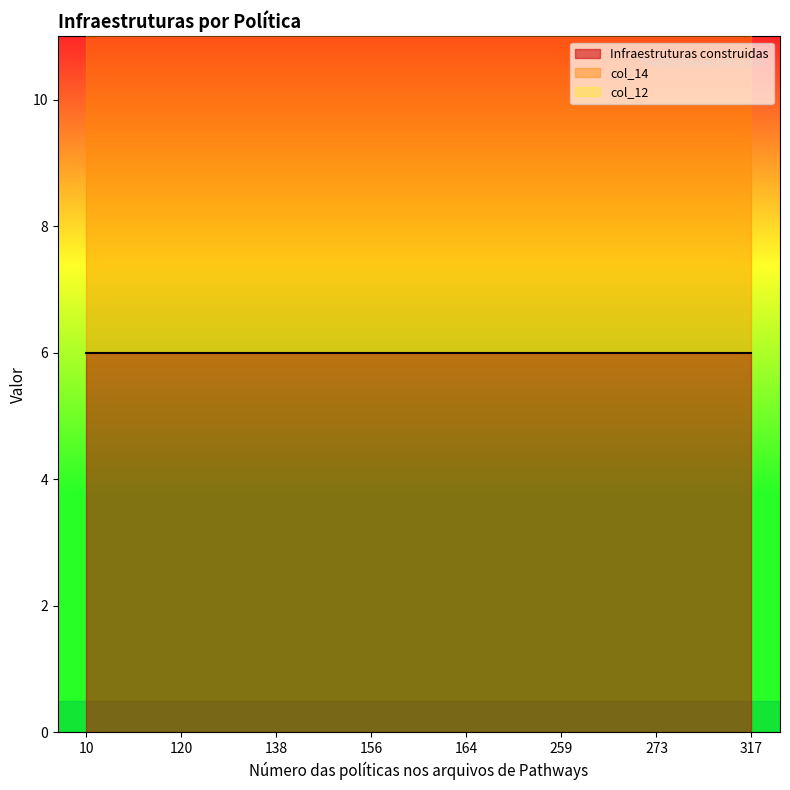

Which category has the highest value across all series?

10